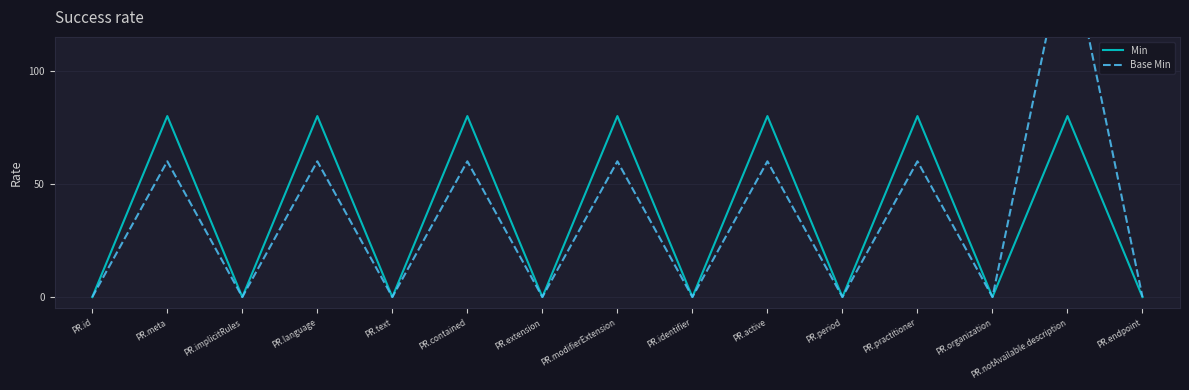

The Base Min series shows -63 at PR.implicitRules. True or false?

False